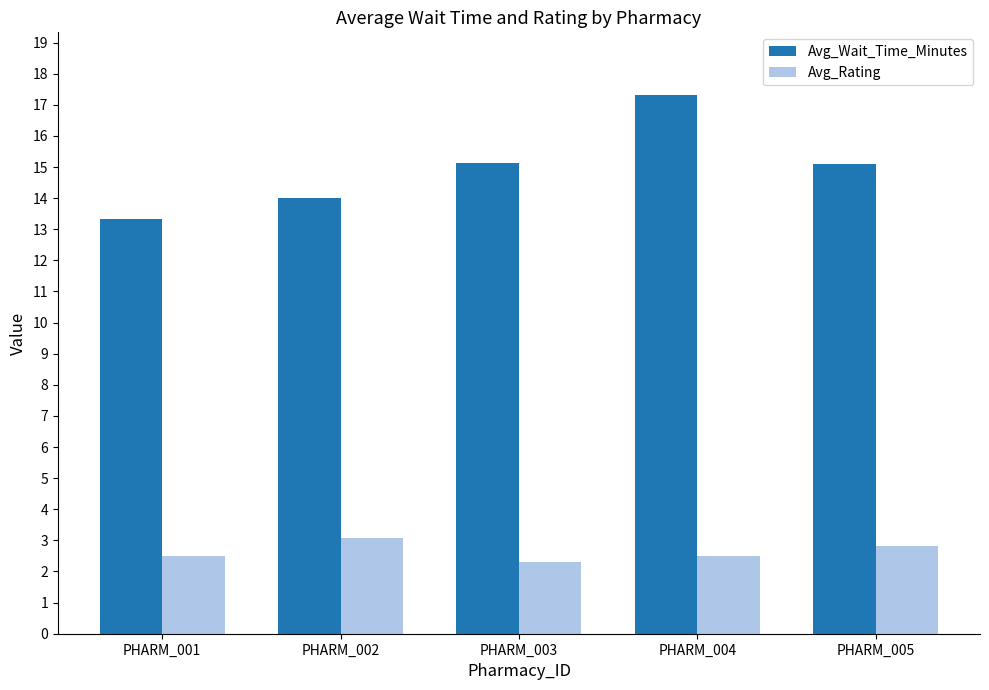

Reading right to left, list all the values displayed in this chart.

Avg_Wait_Time_Minutes: 15.1	17.3	15.1	14.0	13.3
Avg_Rating: 2.8	2.5	2.3	3.1	2.5